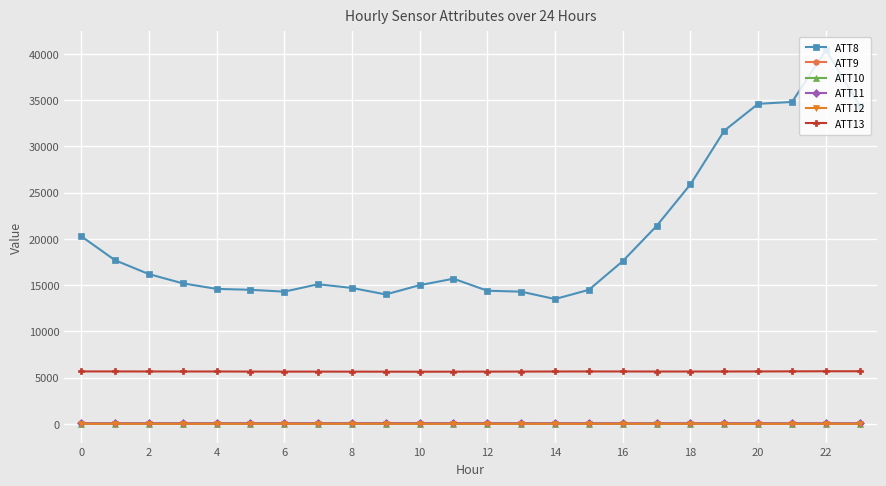

Which series has the largest total across all categories?

ATT8